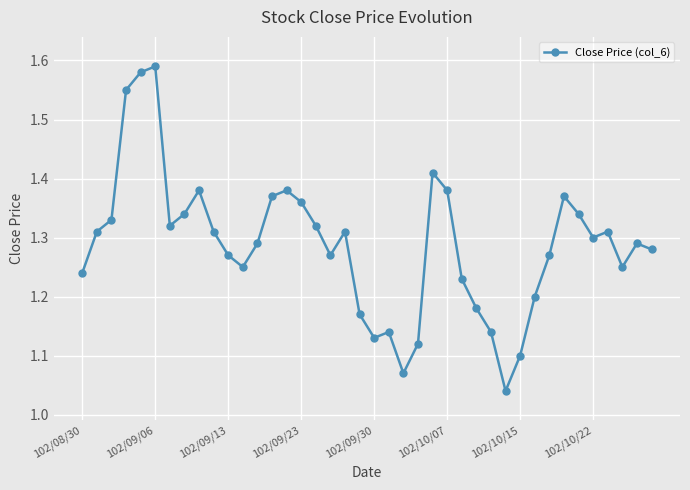

True or false: there are more than 0 points higher than both neighbors.

True